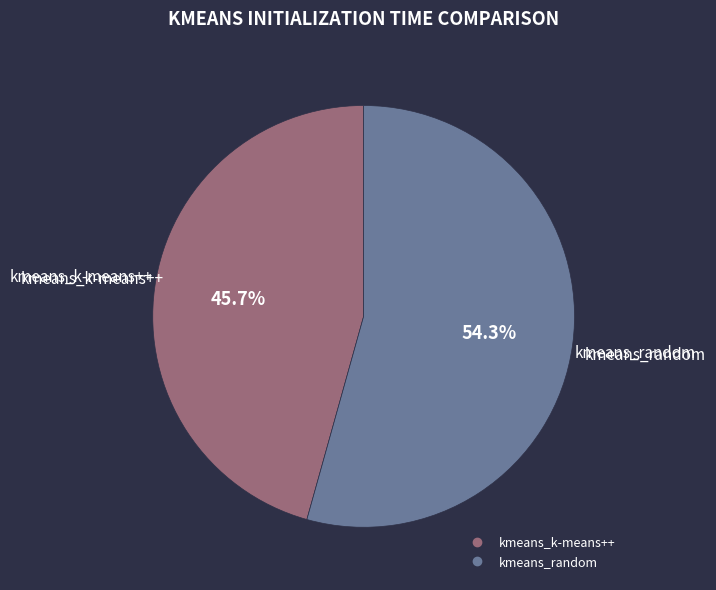

What is the smallest slice in the pie chart?

kmeans_k-means++